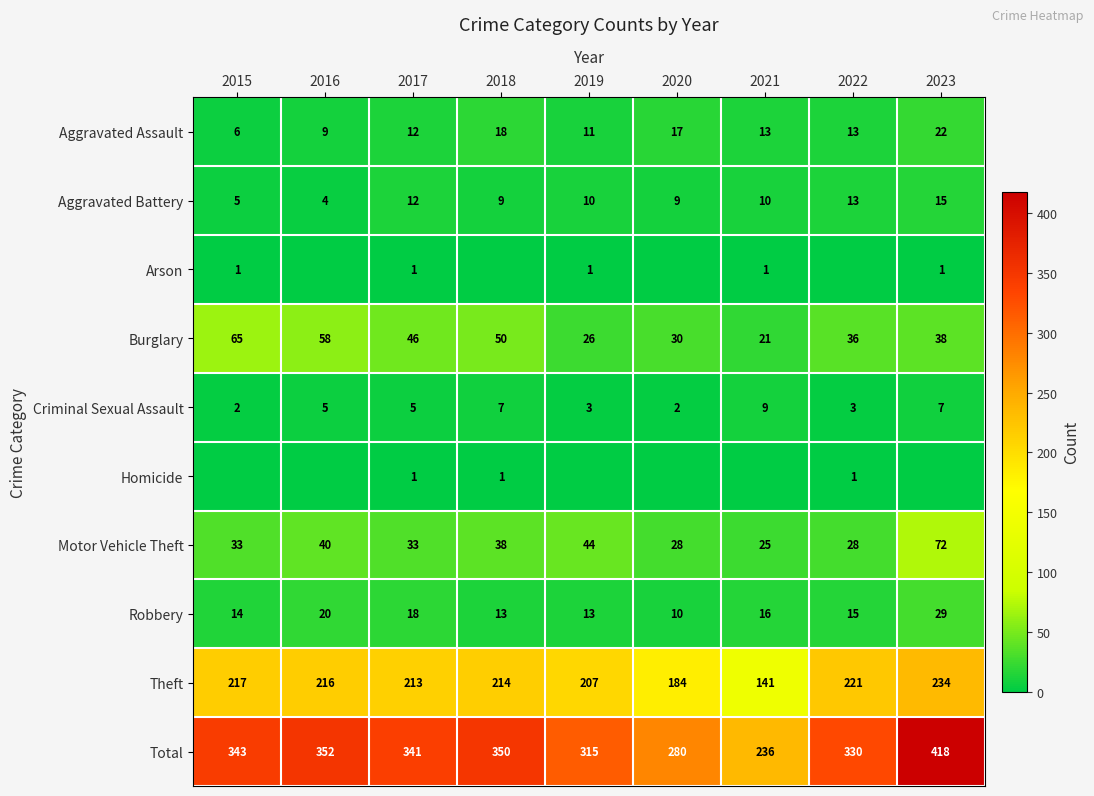

What is the difference between the Motor Vehicle Theft values at 2021 and 2018?

13